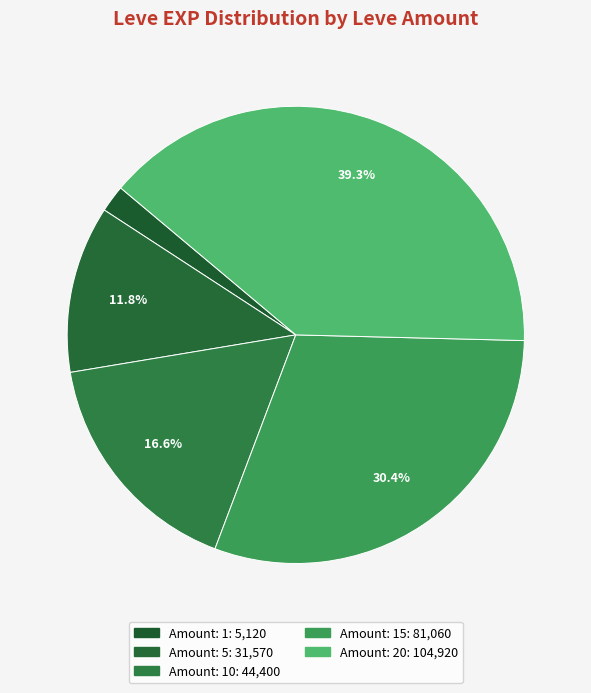

How many slices are in this pie chart?

5